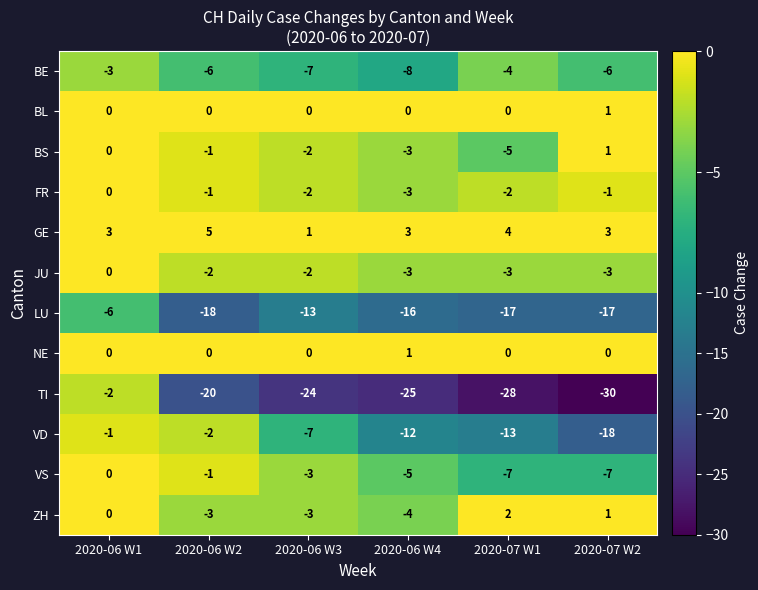

Which category has the lowest value across all series?

2020-07 W2